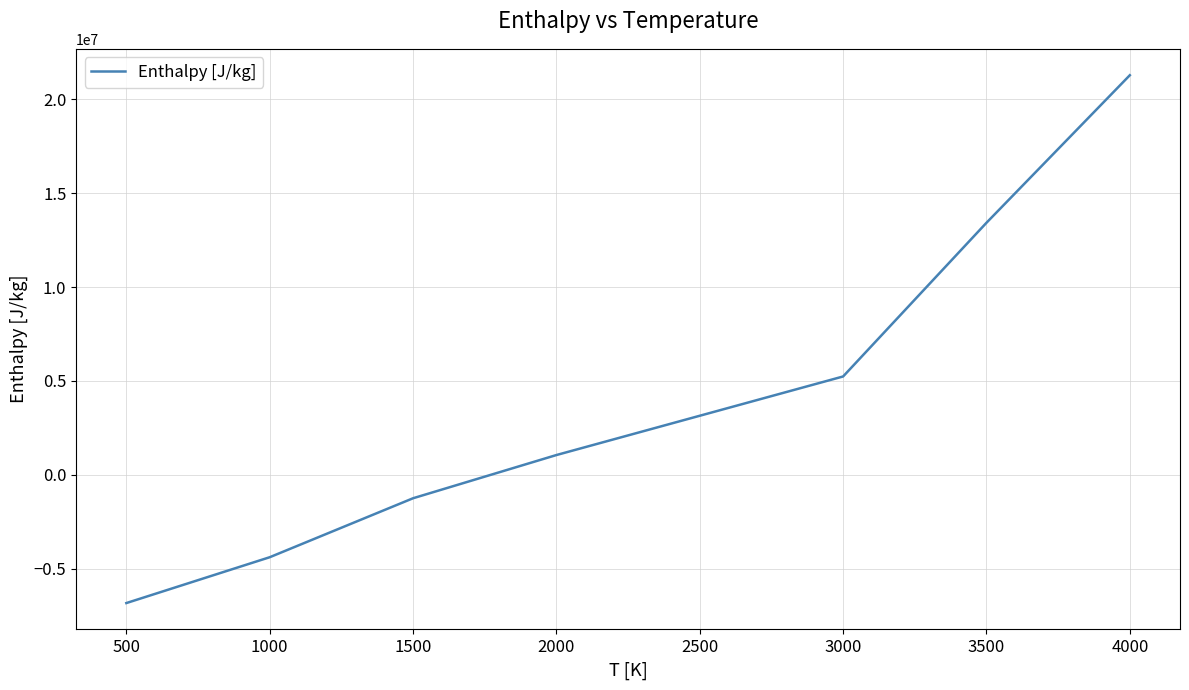

Is this an area chart (filled region under the line)?

No